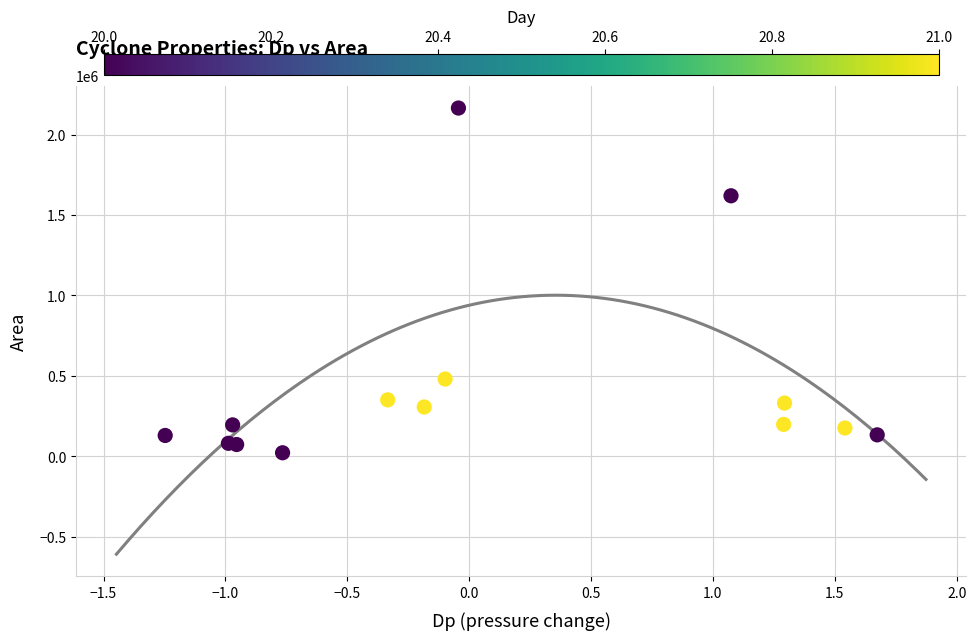

What Y value in the scatter plot is closest to 1093750?

1619375